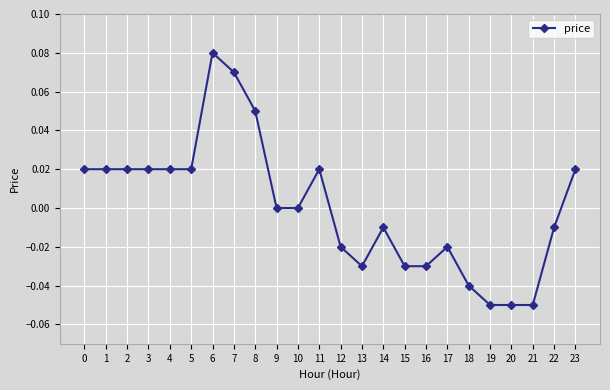

How many distinct data groups are displayed?

1